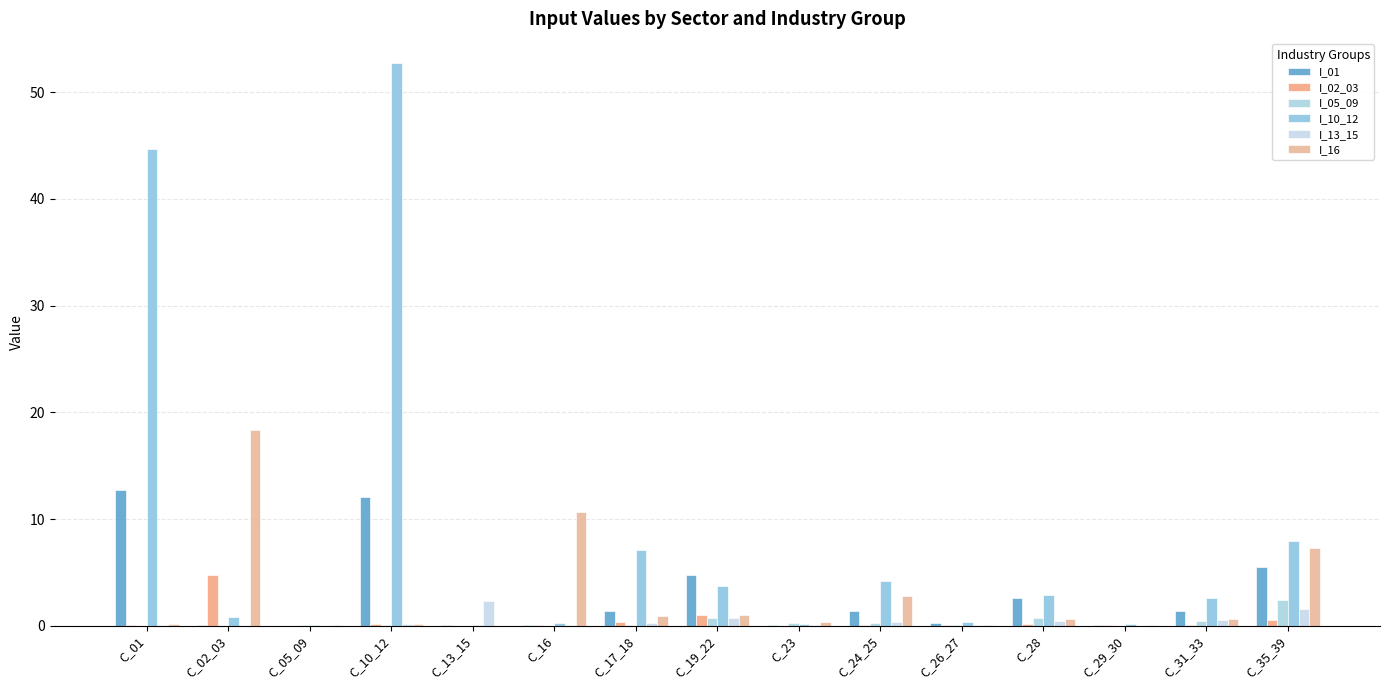

The value of I_05_09 at C_02_03 is 0.0. True or false?

True